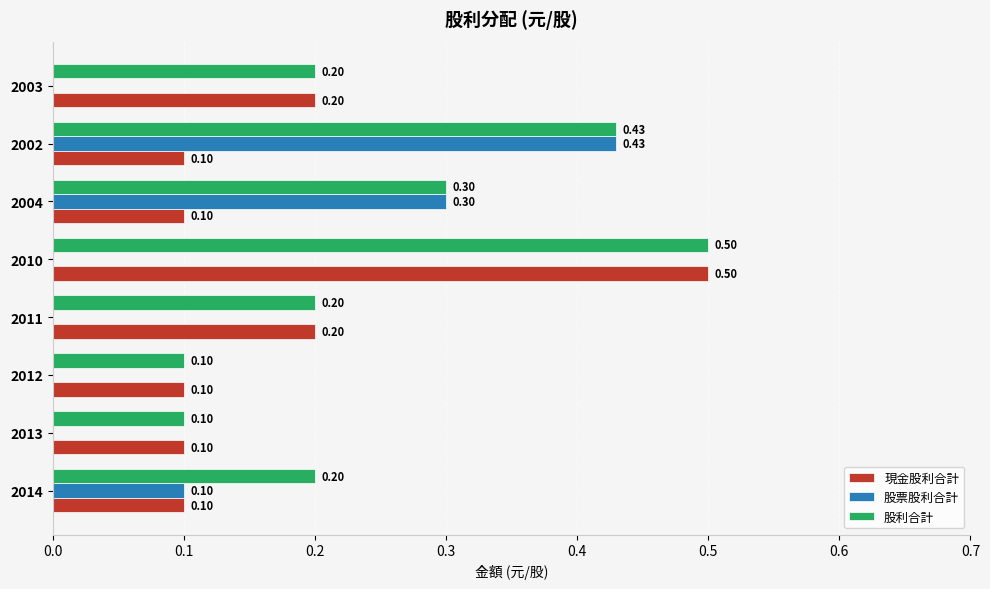

Between 2012 and 2002, which series saw the biggest shift?

股票股利合計